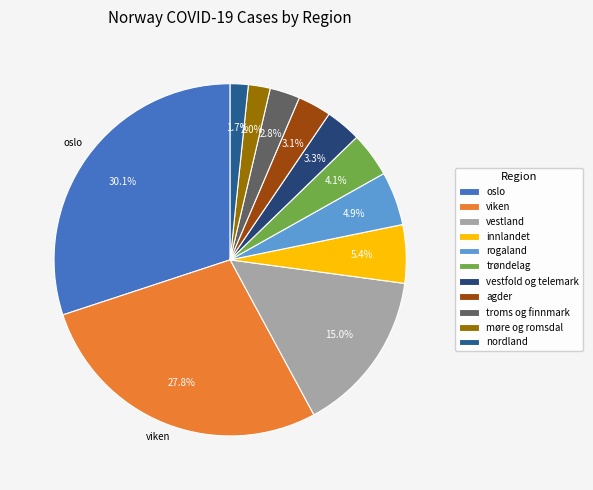

Is there a majority slice in this chart?

No